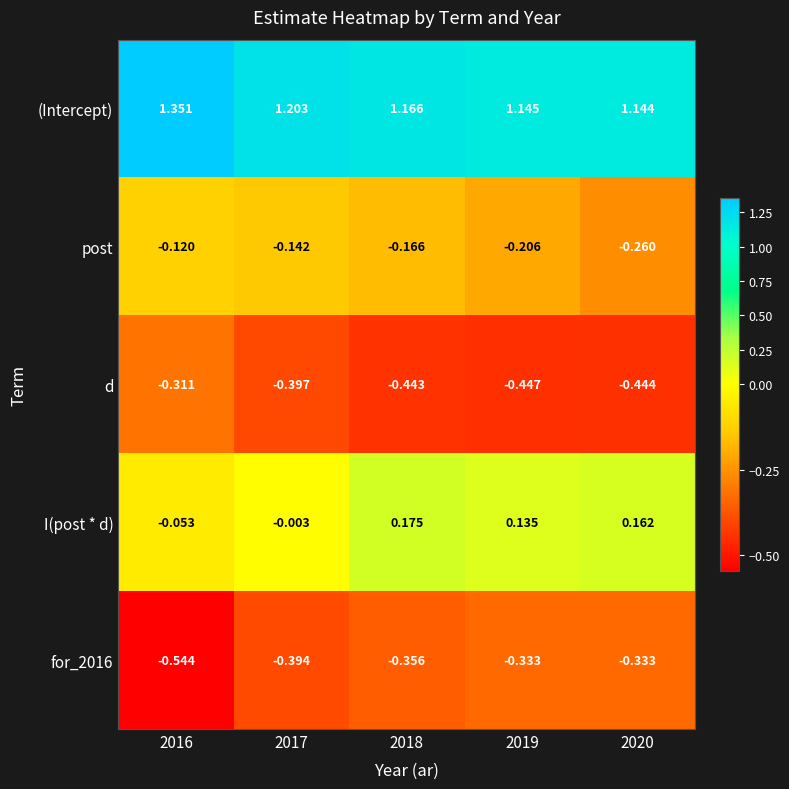

Which label corresponds to the smallest value in the chart?

2016